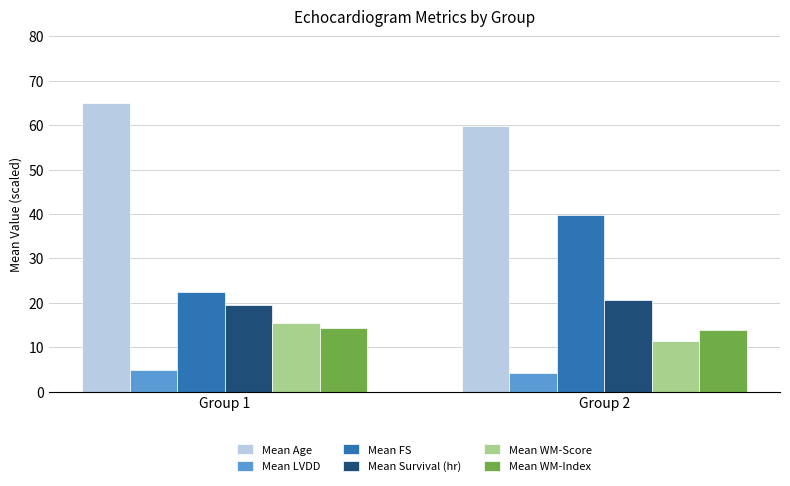

What value does the Mean WM-Score series have at Group 1?

15.4